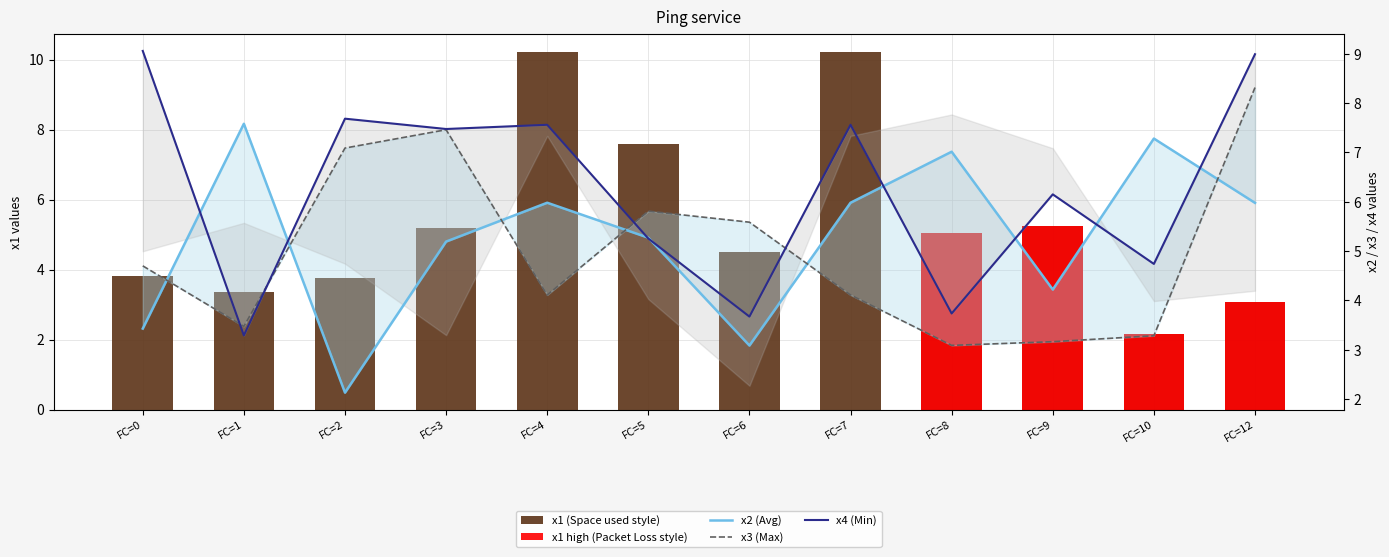

What is the value of the x2 bar at the 1st from the left?

3.4